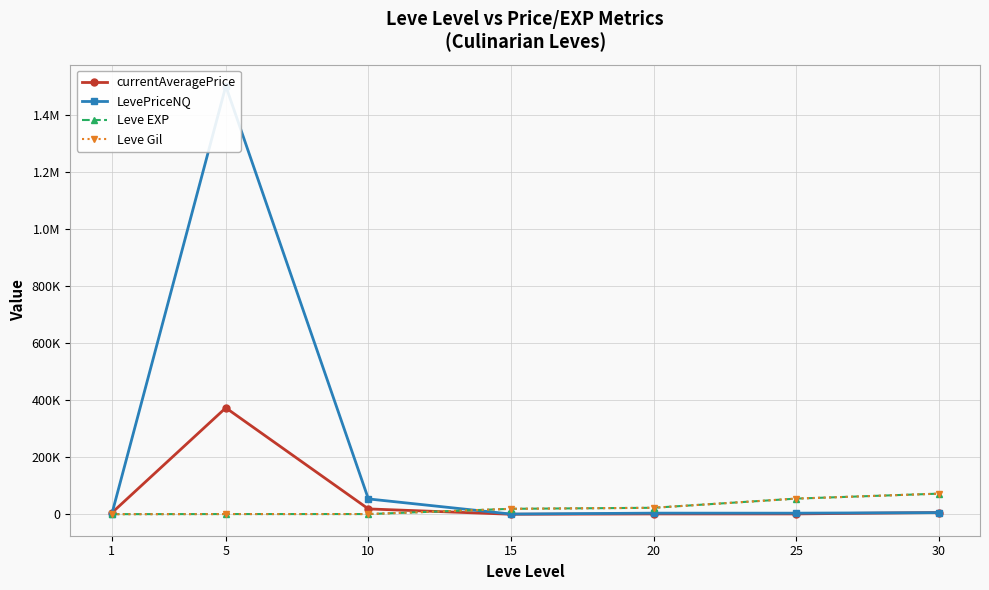

At which label is Leve EXP closest to 36530?

20